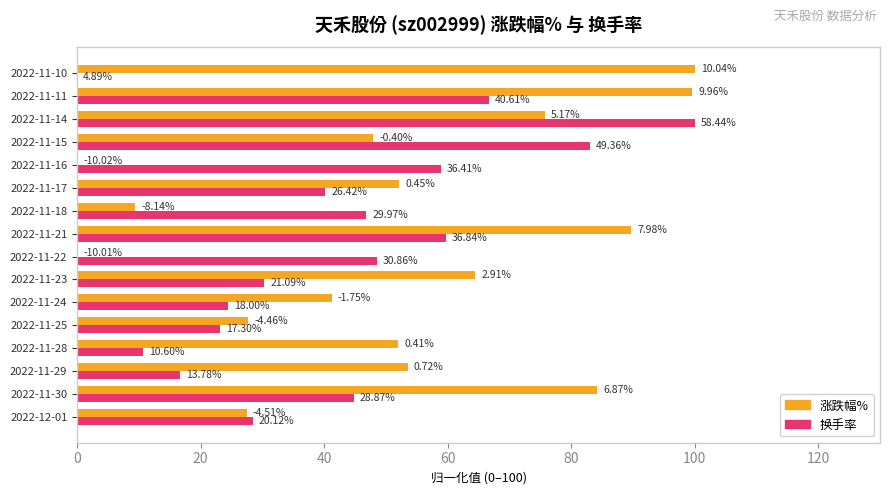

What are all the series names shown in the legend?

涨跌幅%, 换手率